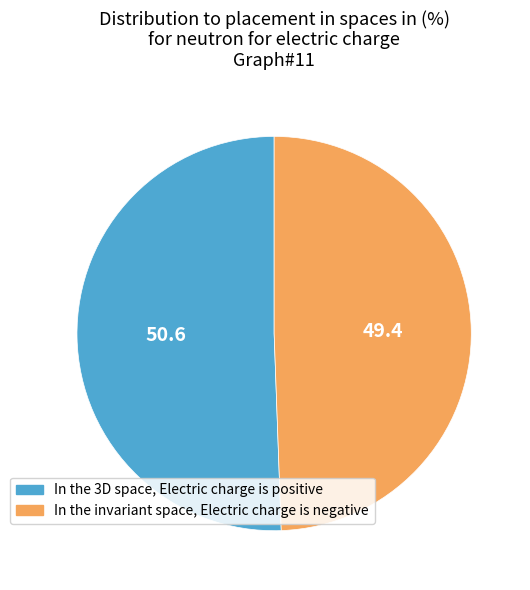

Which slice is the largest?

In the 3D space, Electric charge is positive